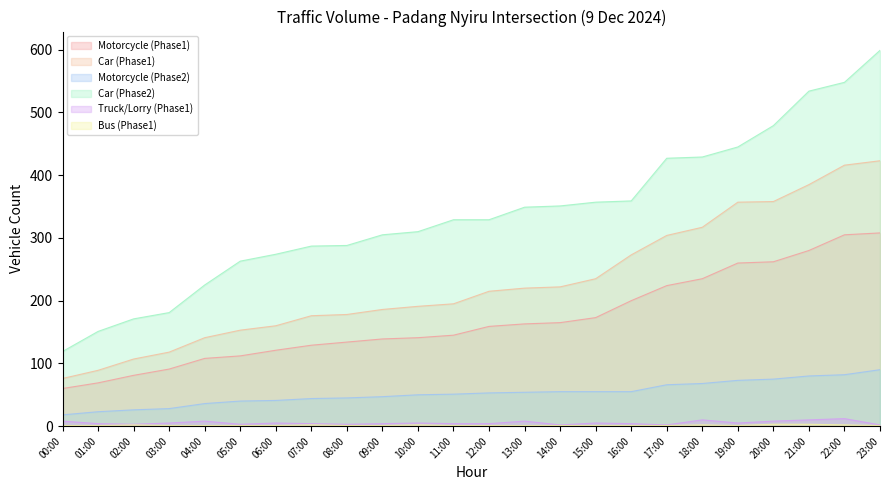

What position from the right is 15:00?

9